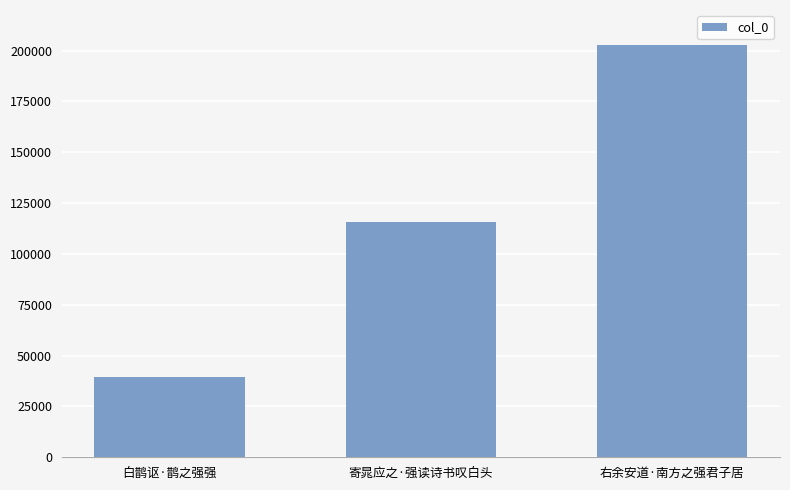

Reading left to right, list all the values displayed in this chart.

白鹊讴·鹊之强强=39415	寄晁应之·强读诗书叹白头=115603	右余安道·南方之强君子居=203030